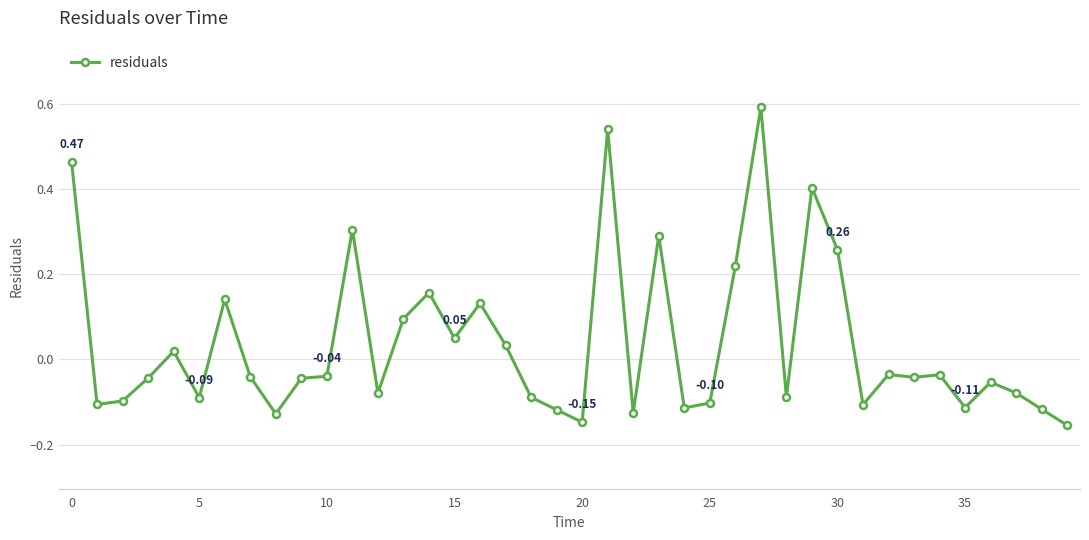

How many values exceed 0?

15